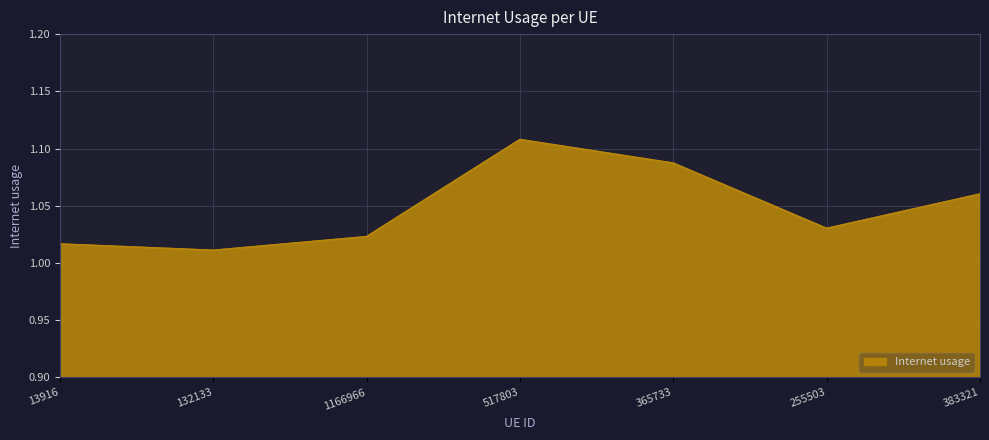

What position from the left is 383321?

7